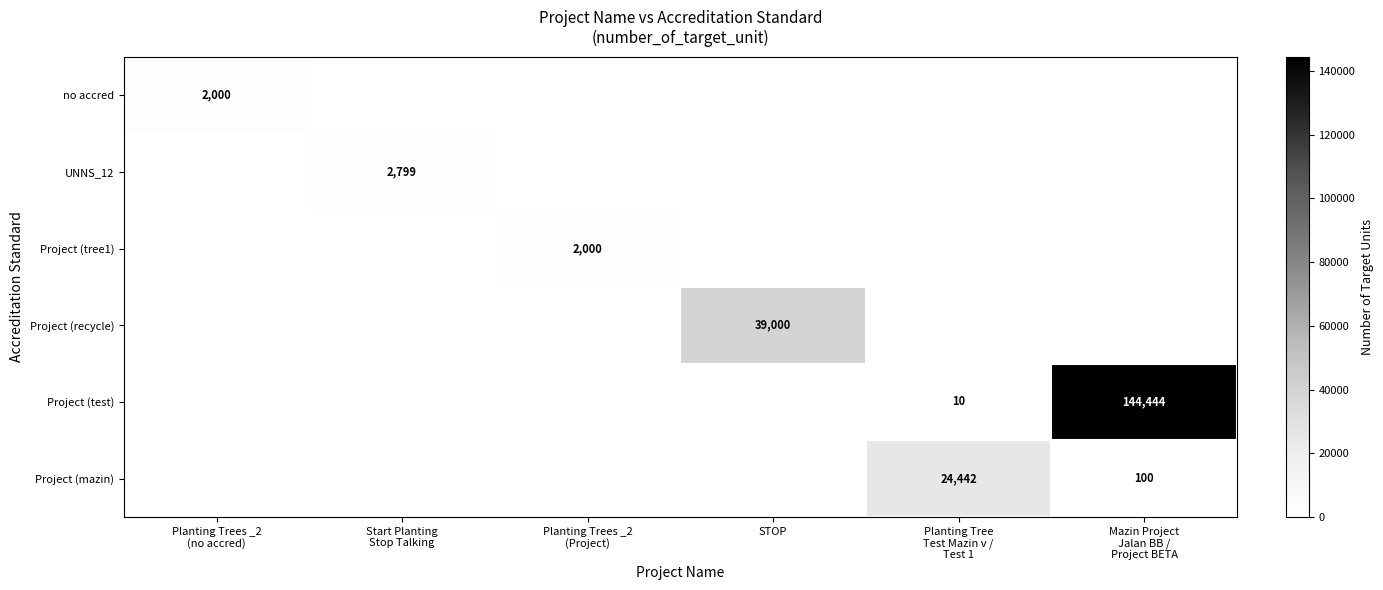

Is the value of Project (mazin) at STOP greater than the value of Project (tree1) at Planting Trees _2 (Project)?

No